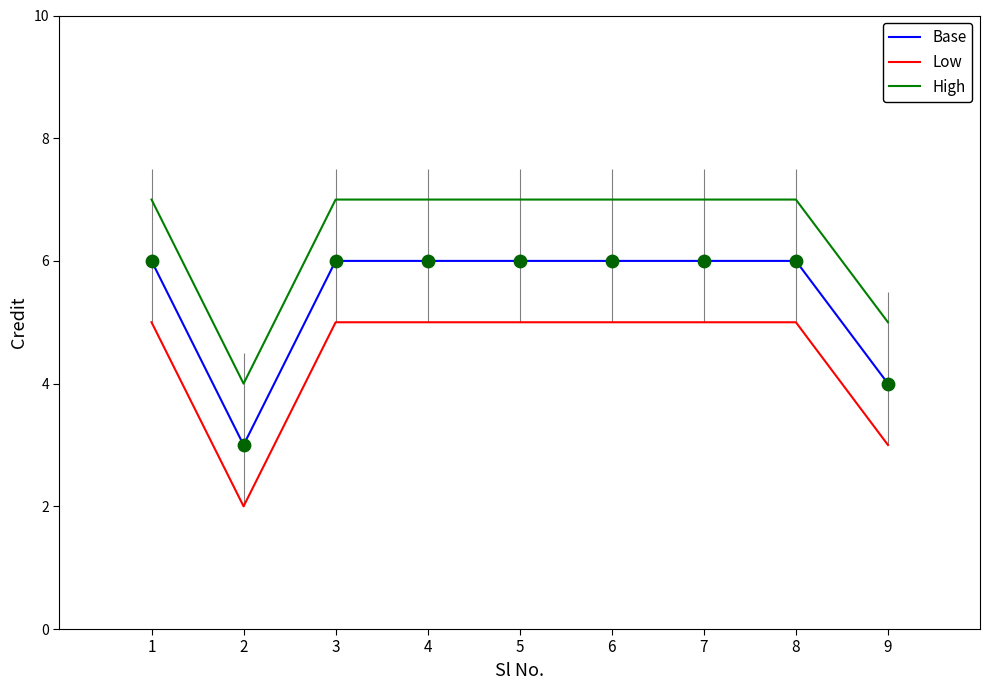

At how many categories does at least one series exceed 2?

9